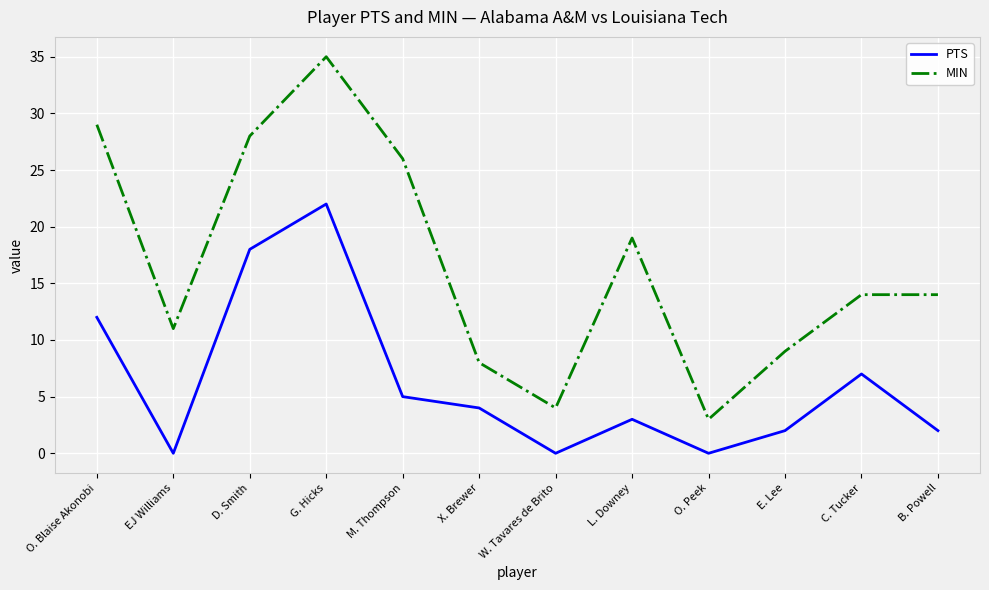

Count the number of data series in this chart.

2